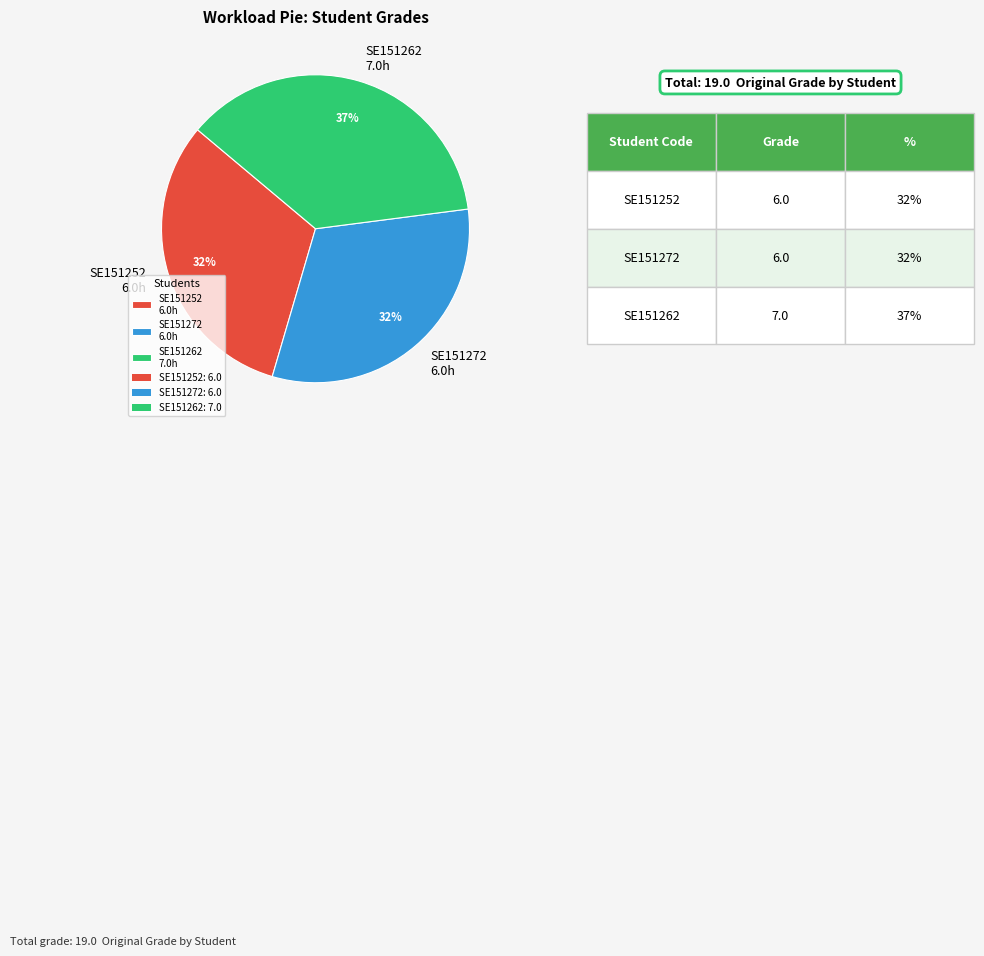

To the nearest percent, what is the combined percentage of SE151272 and SE151262?

68%